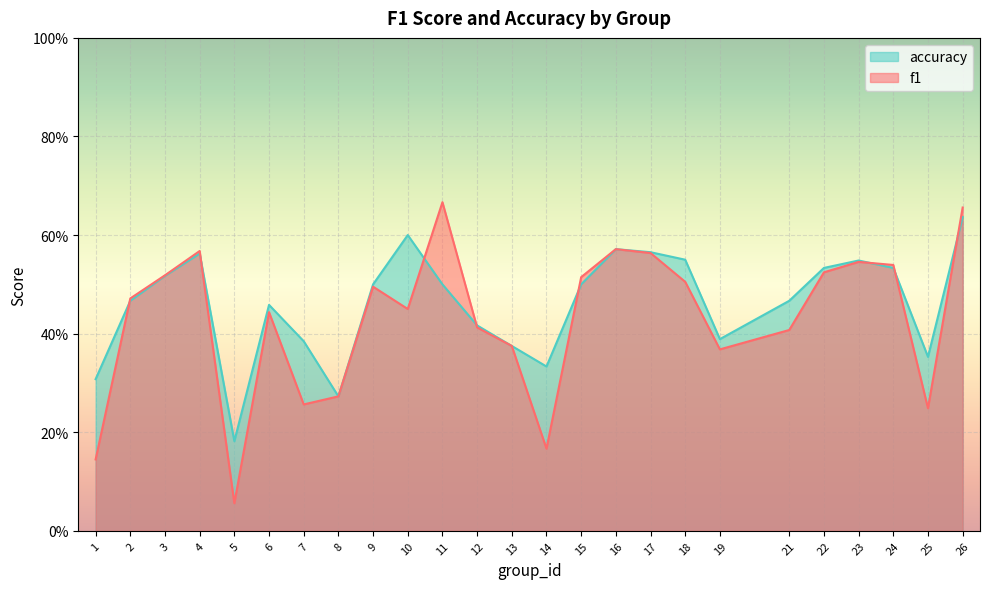

Is it true that f1 equals 0.6 at 10?

False